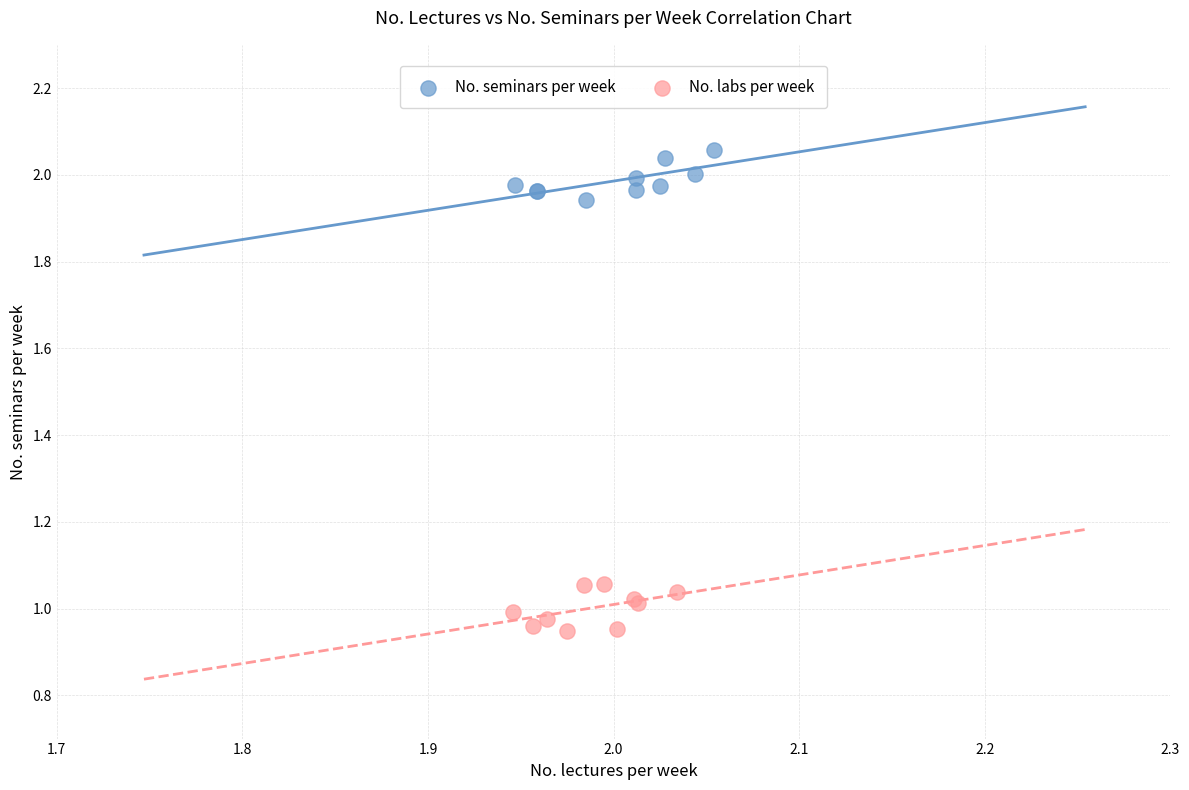

Which series contains the lowest Y value?

No. labs per week